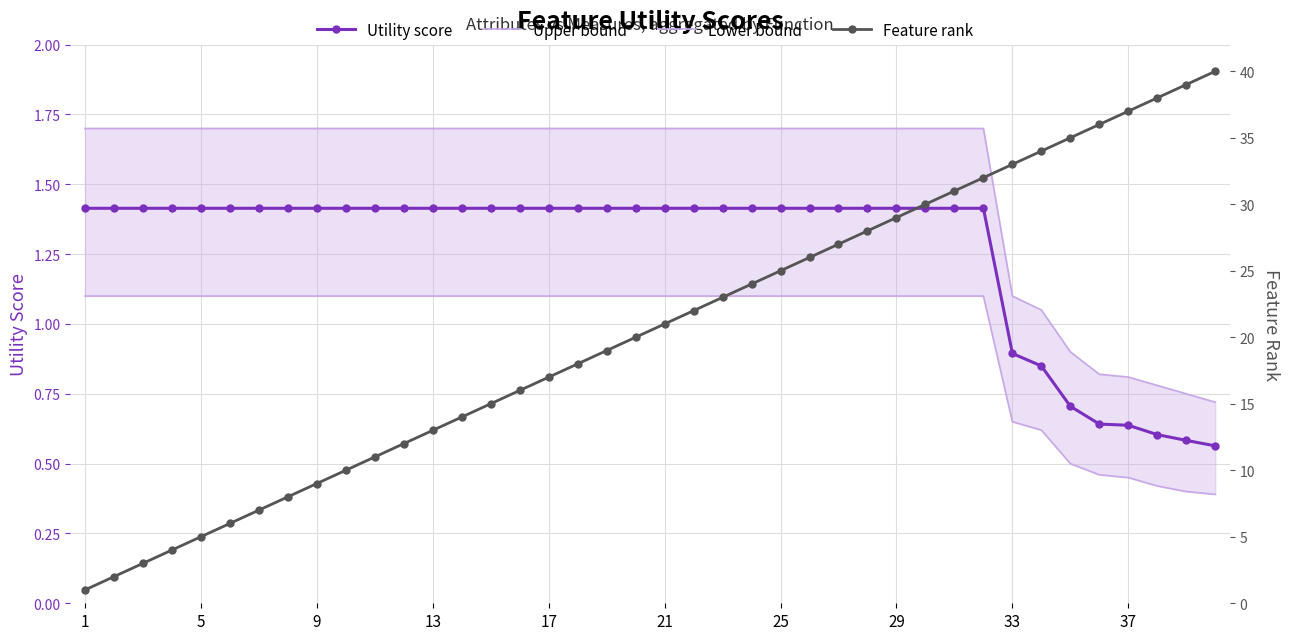

Count the number of data series in this chart.

4